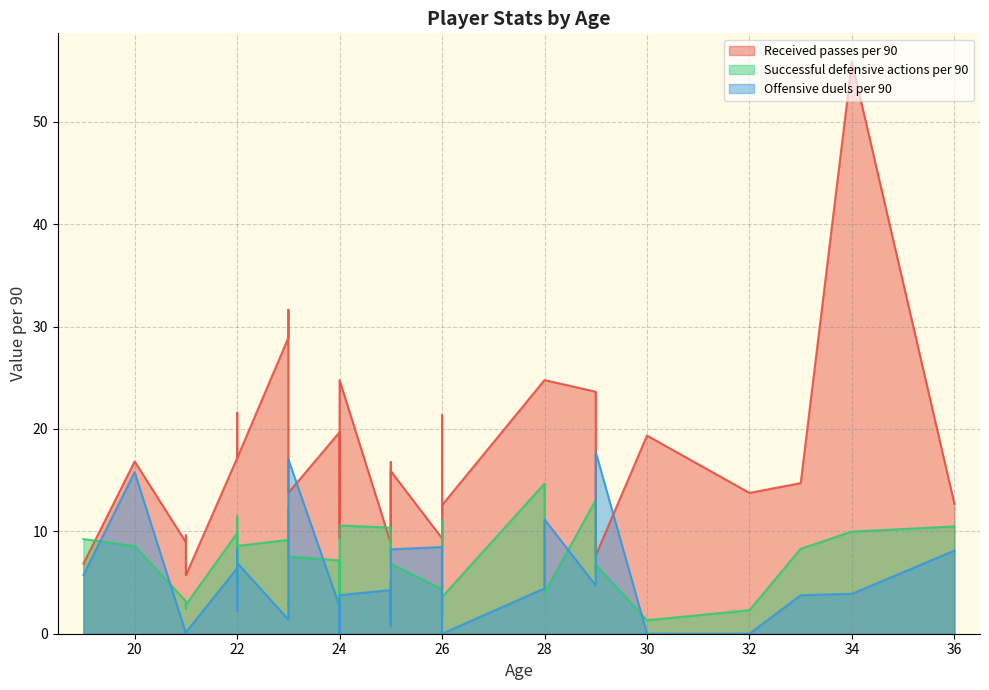

How many positive values does the Offensive duels per 90 series have?

31